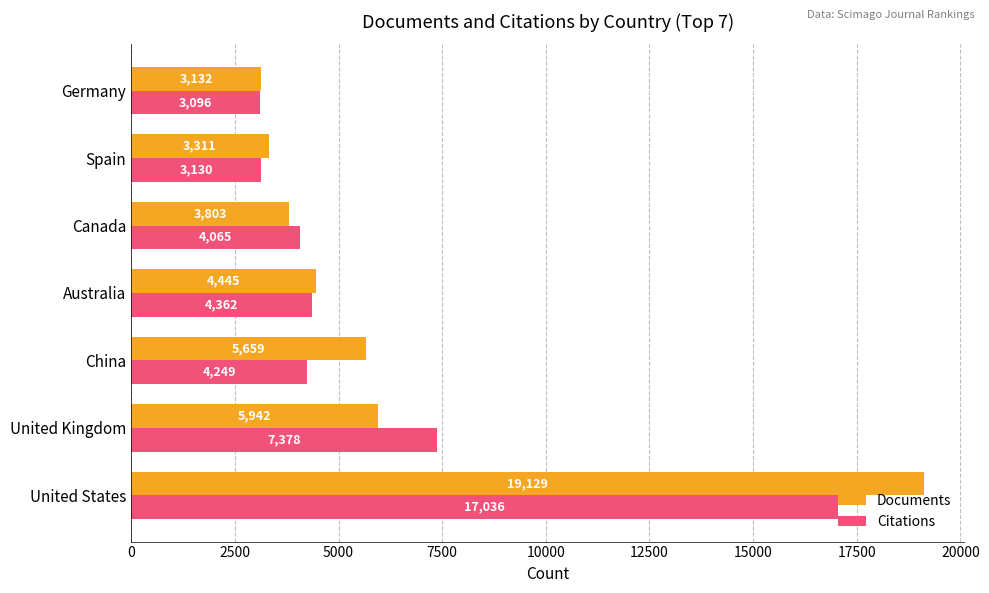

List the series in order of their overall mean, highest first.

Documents, Citations